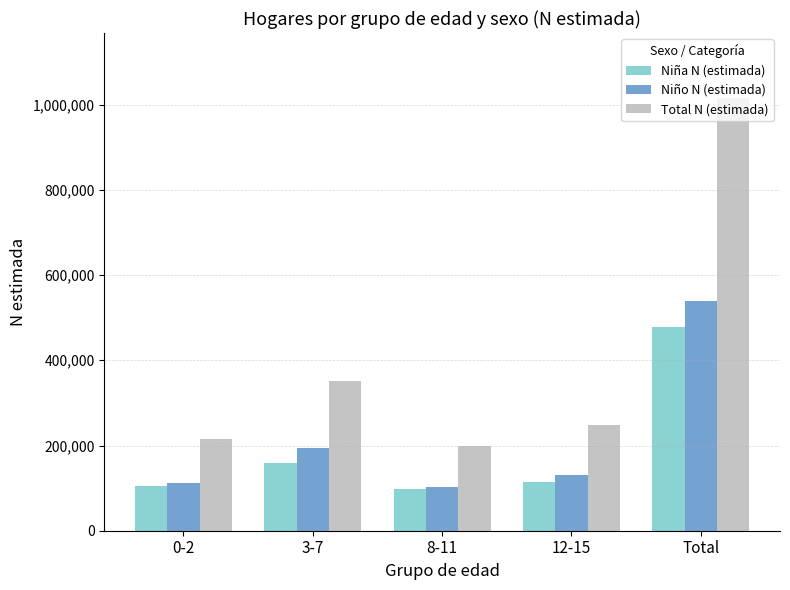

What is the difference between the highest and lowest values at Total?

538781